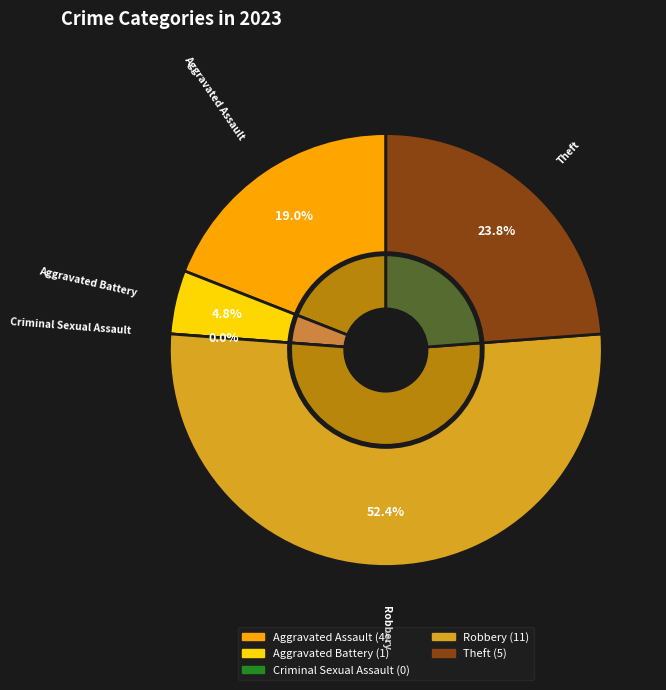

How many slices are in this pie chart?

5